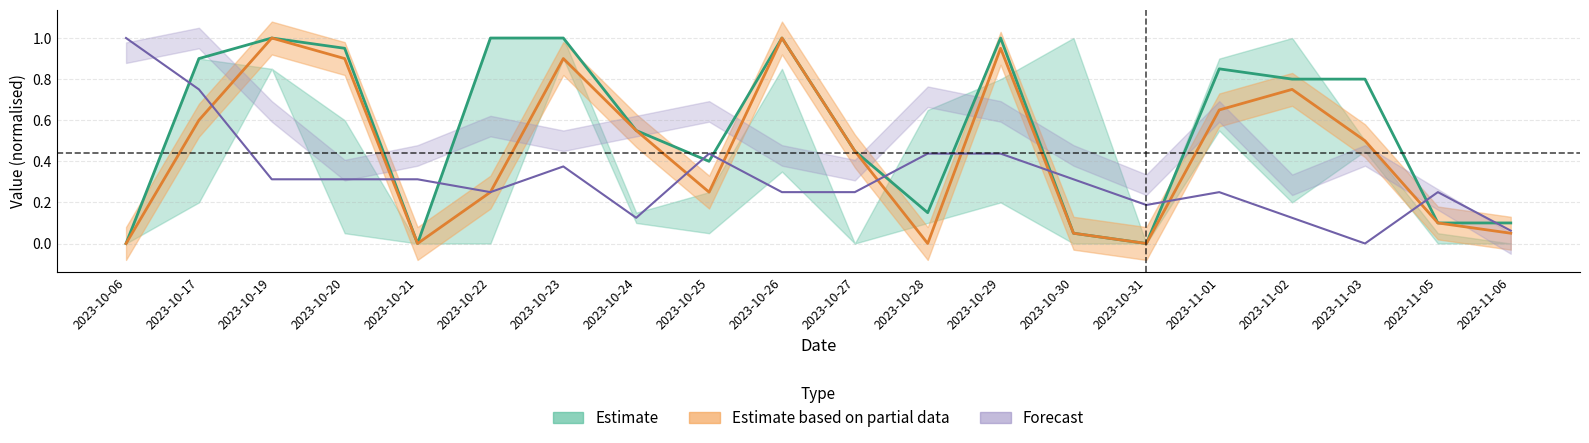

What is the sum of the rain_12-24 values at 2023-10-29 and 2023-10-26?

2.0